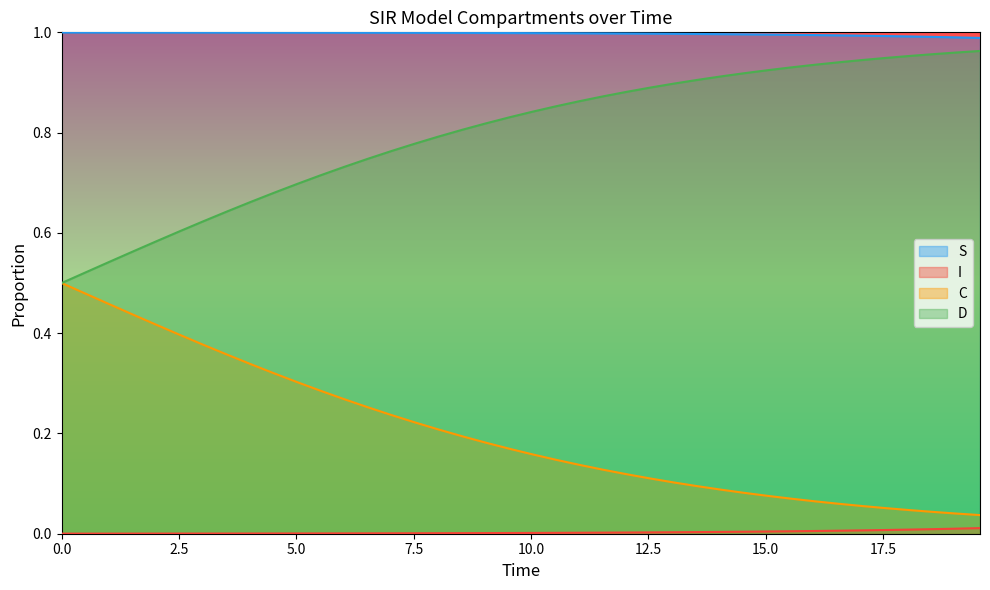

List the series in order of their peak value, lowest first.

I, C, D, S